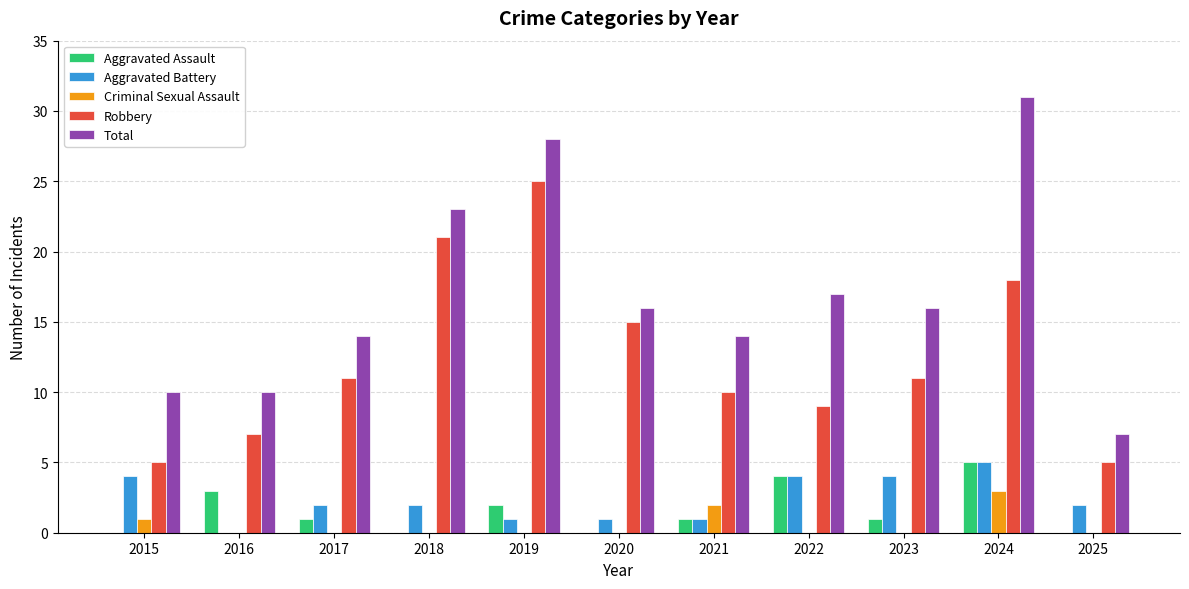

What is the sum of the Aggravated Battery values at 2019 and 2020?

2